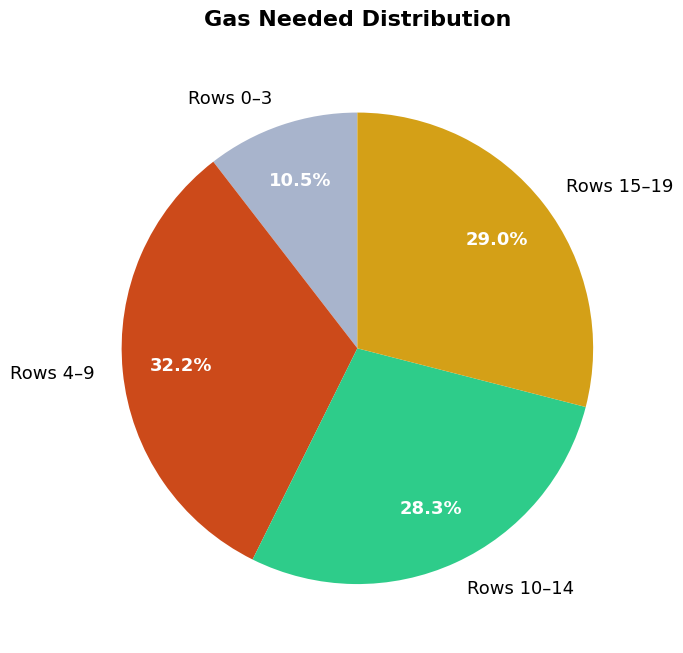

Approximately how many times larger is the value at Rows 0–3 compared to Rows 10–14?

0.4